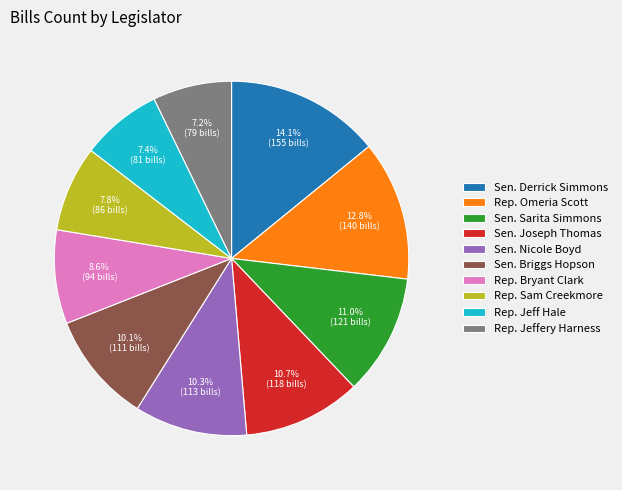

The Rep. Sam Creekmore slice represents 8% of the pie. True or false?

True